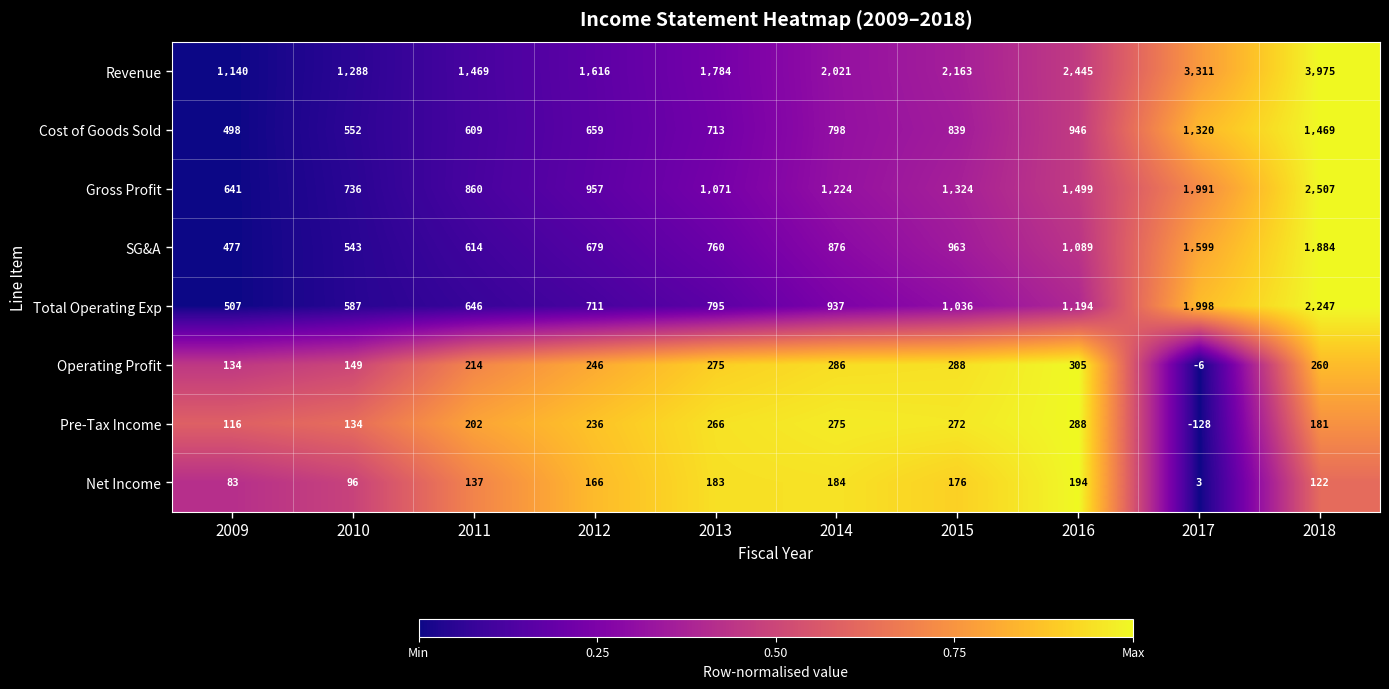

Between 2015 and 2018, which series saw the biggest shift?

Revenue